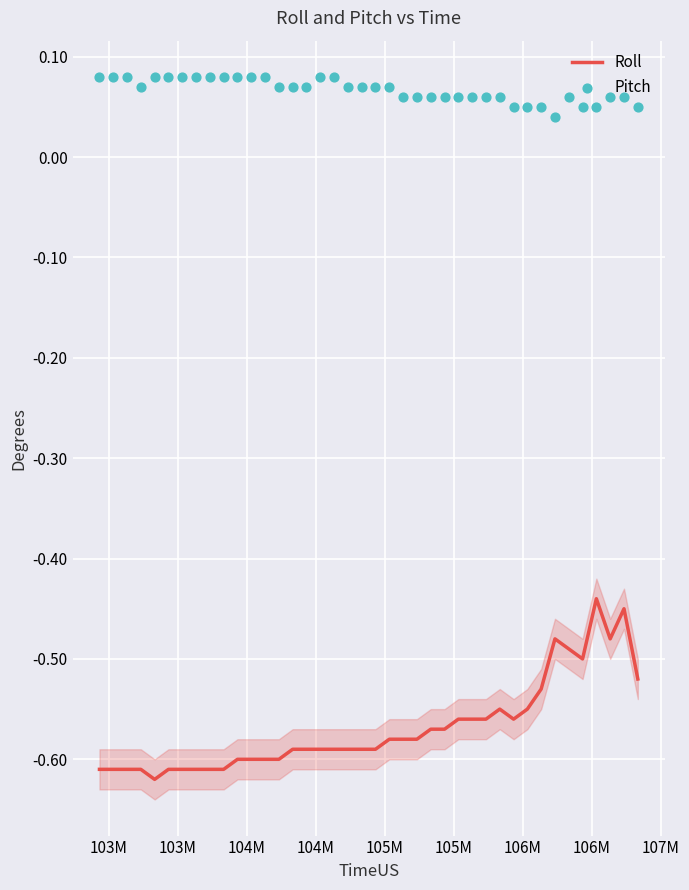

Which series has the largest total across all categories?

Pitch